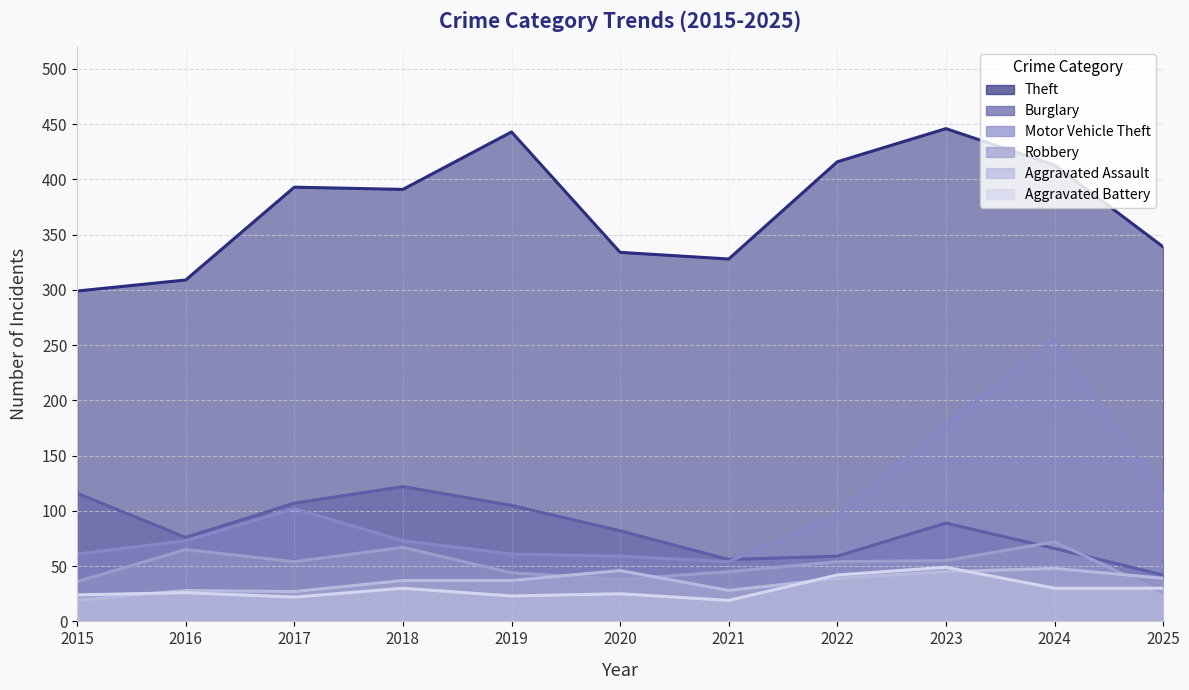

What is the value of the Motor Vehicle Theft point at the 2nd from the left?

73